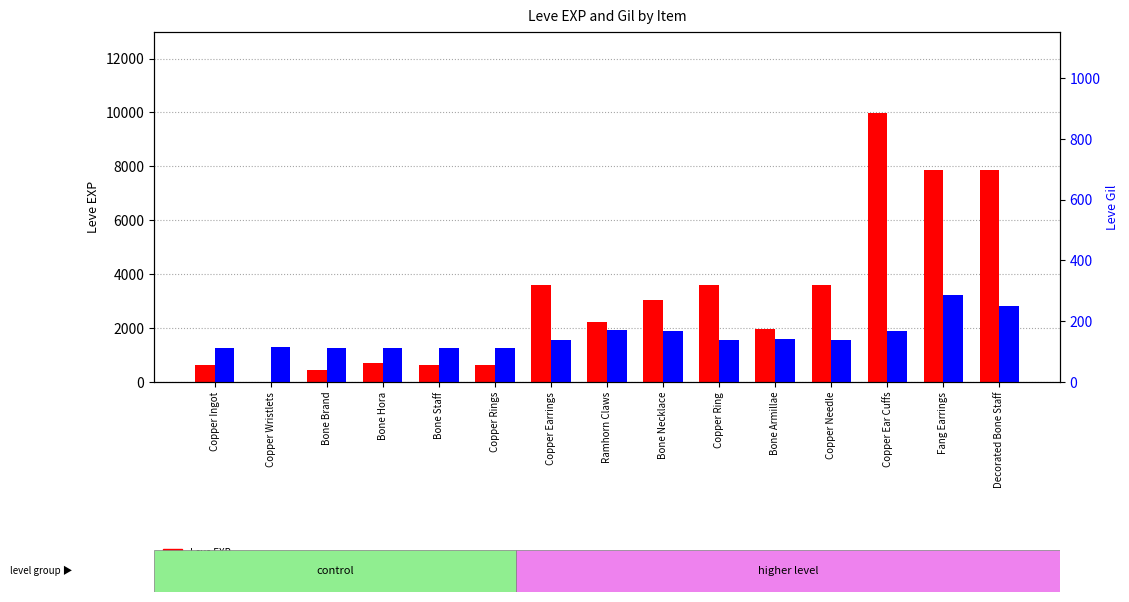

Rank the series by their average value, from highest to lowest.

Leve EXP, Leve Gil